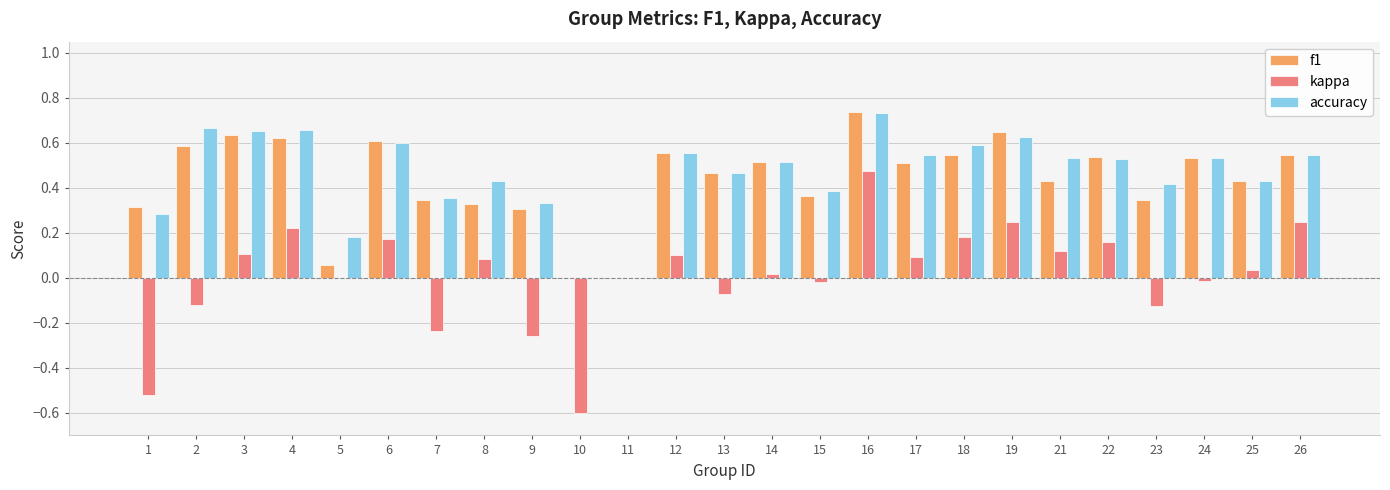

The value of kappa at 5 is 0.0. True or false?

True